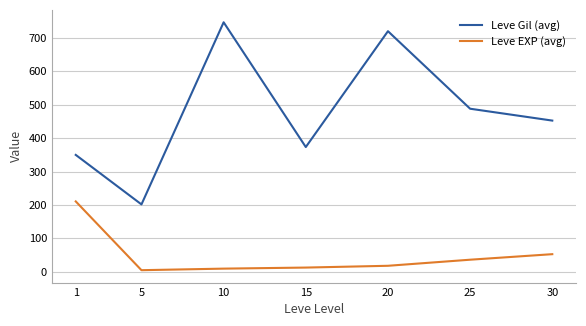

What is the difference between the maximum and minimum values in the Leve Gil (avg) series?

545.0